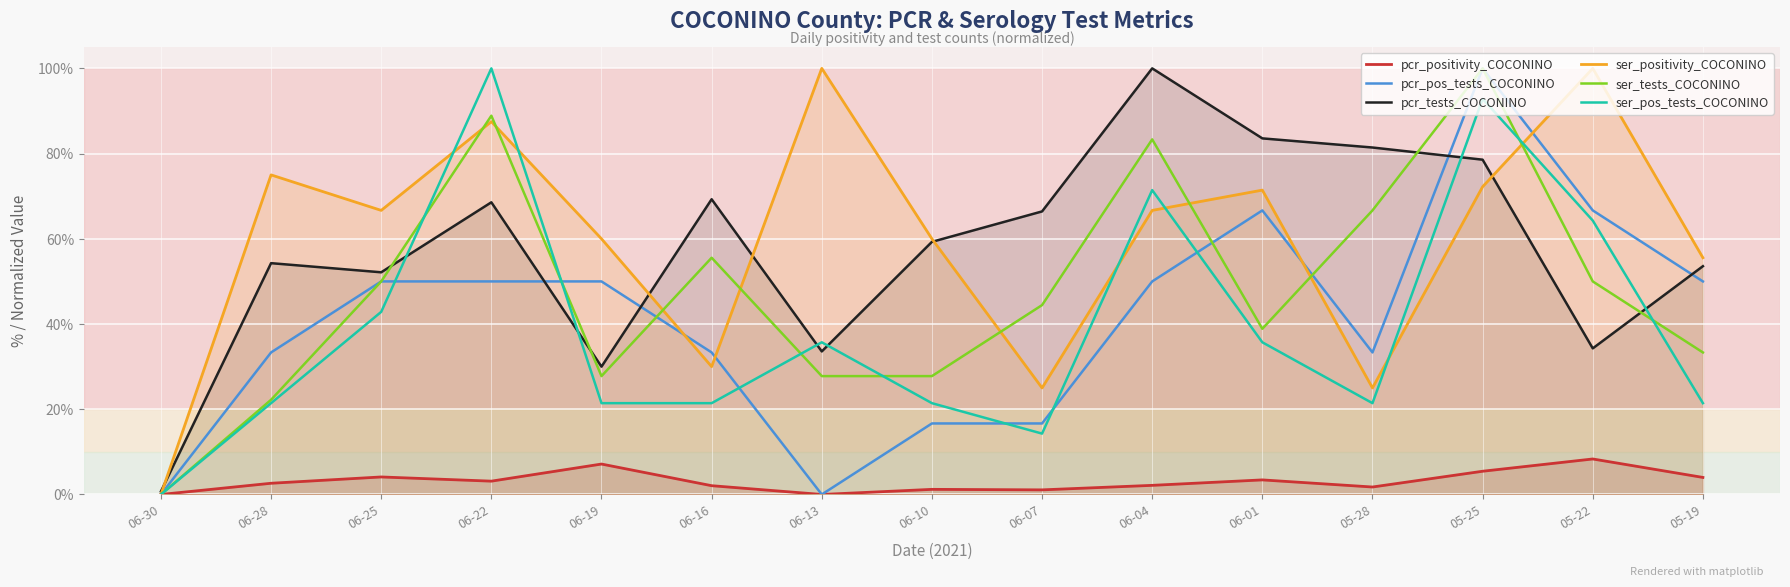

Between 06-01 and 05-25, which is larger?

05-25